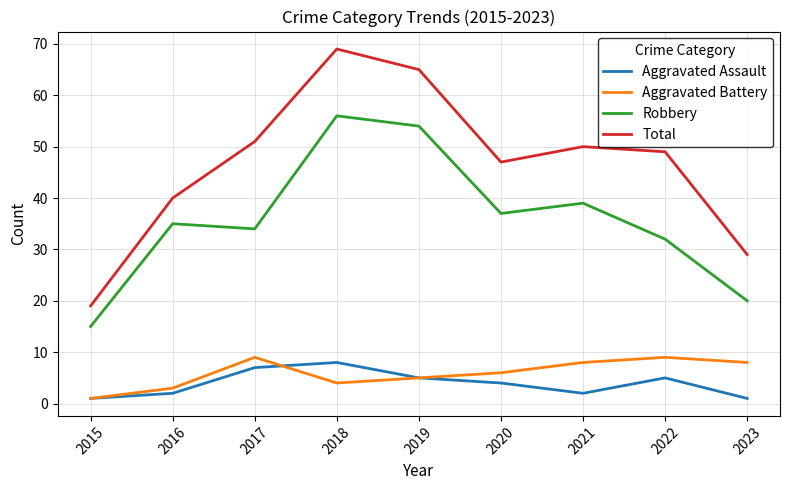

Is the value of Aggravated Battery at 2022 greater than the value of Total at 2015?

No